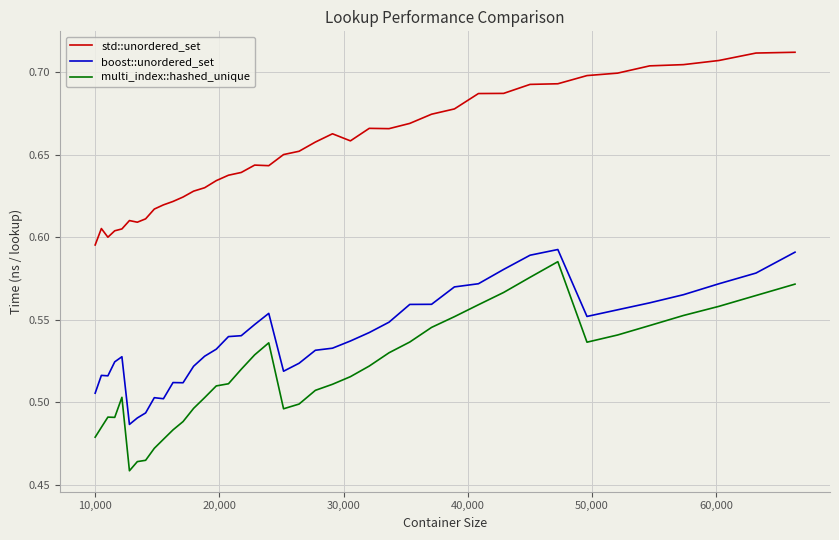

What is the difference between the maximum and minimum values in the std::unordered_set series?

0.1